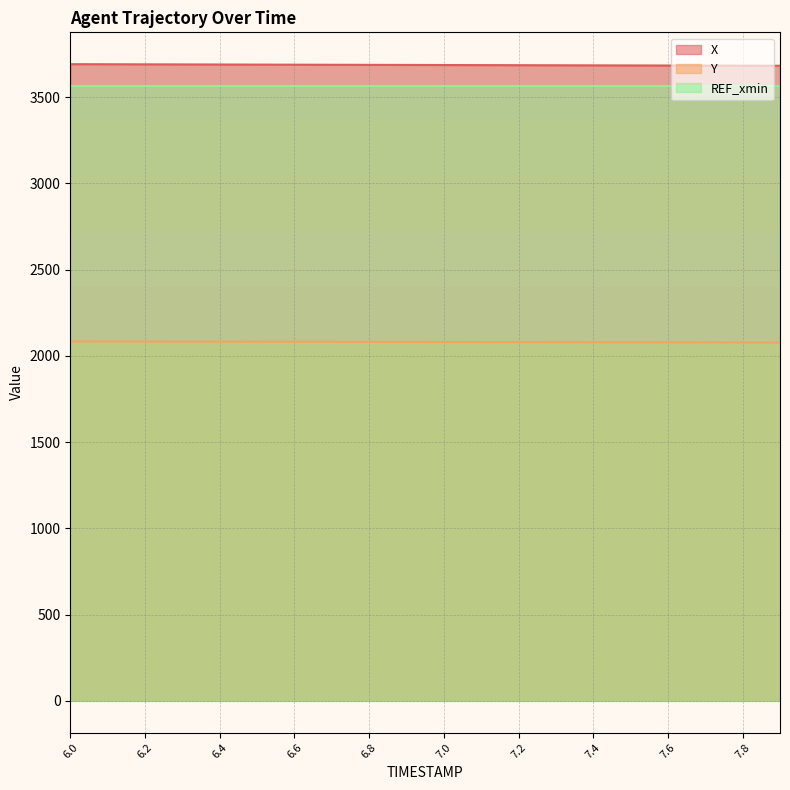

What is the highest value of the Y series?

2083.2